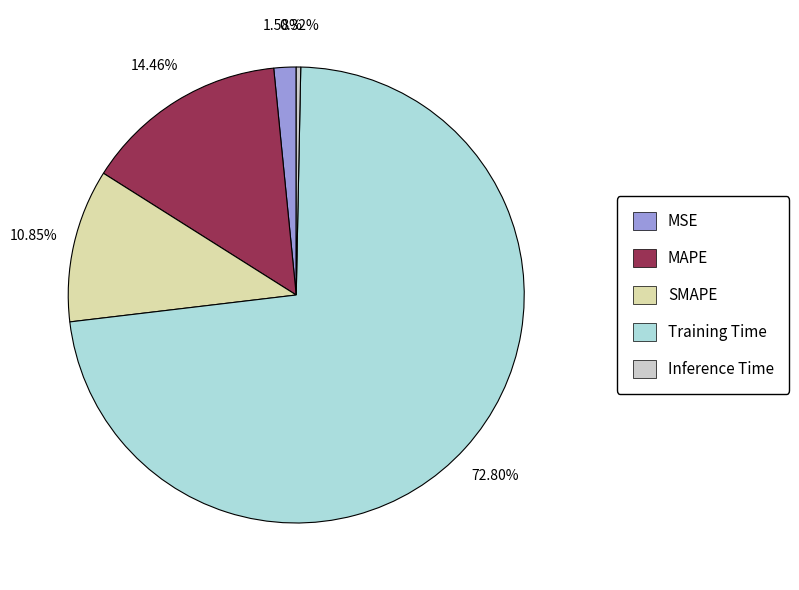

How many slices are in this pie chart?

5